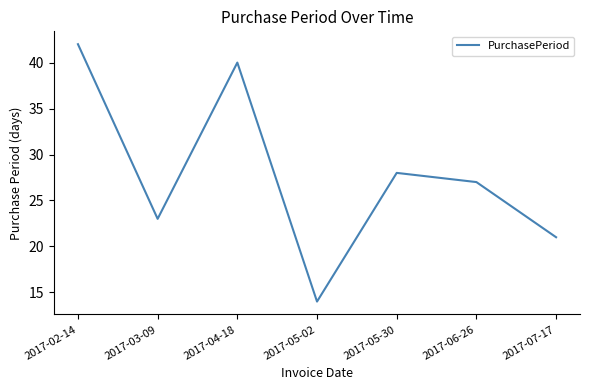

What position from the left is 2017-03-09?

2